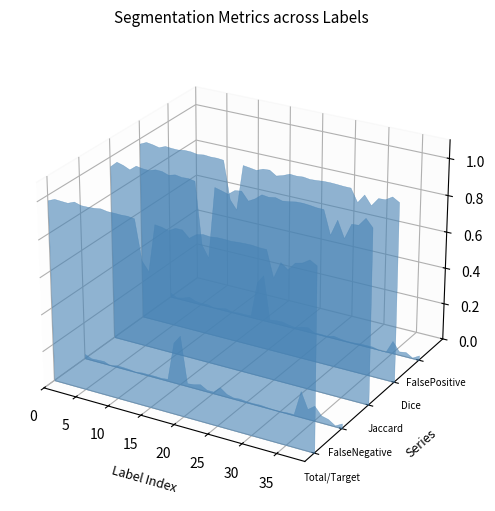

Reading left to right, list all the values displayed in this chart.

Total/Target: 1.0	1.0	1.0	1.0	1.0	1.0	1.0	1.0	1.0	1.0	1.0	1.0	1.0	1.0	0.8	0.7	1.0	1.0	1.0	1.0	1.0	1.0	1.0	1.0	1.0	1.0	1.0	1.0	1.0	1.0	1.0	1.0	1.0	0.9	0.9	0.9	1.0	1.0	1.0	1.0
FalseNegative: 0.0	0.0	0.0	0.0	0.0	0.0	0.0	0.0	0.0	0.0	0.0	0.0	0.0	0.0	0.2	0.3	0.0	0.0	0.0	0.0	0.0	0.0	0.0	0.0	0.0	0.0	0.0	0.0	0.0	0.0	0.0	0.0	0.0	0.1	0.1	0.1	0.0	0.0	0.0	0.0
Jaccard: 1.0	1.0	1.0	1.0	1.0	1.0	1.0	1.0	1.0	1.0	1.0	1.0	1.0	1.0	0.6	0.6	1.0	1.0	0.9	1.0	1.0	0.9	1.0	1.0	1.0	1.0	1.0	1.0	1.0	1.0	1.0	1.0	1.0	0.9	0.9	0.9	0.9	0.9	1.0	0.9
Dice: 1.0	1.0	1.0	1.0	1.0	1.0	1.0	1.0	1.0	1.0	1.0	1.0	1.0	1.0	0.8	0.7	1.0	1.0	1.0	1.0	1.0	1.0	1.0	1.0	1.0	1.0	1.0	1.0	1.0	1.0	1.0	1.0	1.0	0.9	1.0	0.9	1.0	1.0	1.0	1.0
FalsePositive: 0.0	0.0	0.0	0.0	0.0	0.0	0.0	0.0	0.0	0.0	0.0	0.0	0.0	0.0	0.2	0.3	0.0	0.0	0.0	0.0	0.0	0.0	0.0	0.0	0.0	0.0	0.0	0.0	0.0	0.0	0.0	0.0	0.0	0.0	0.0	0.1	0.0	0.0	0.0	0.0